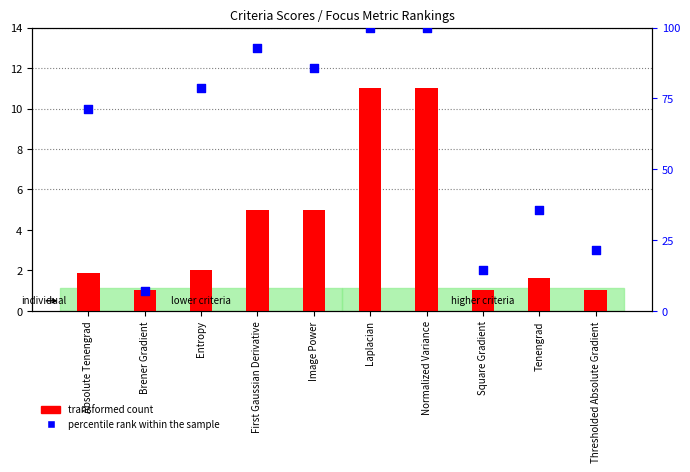

Which series reaches the maximum Y coordinate?

percentile rank within the sample